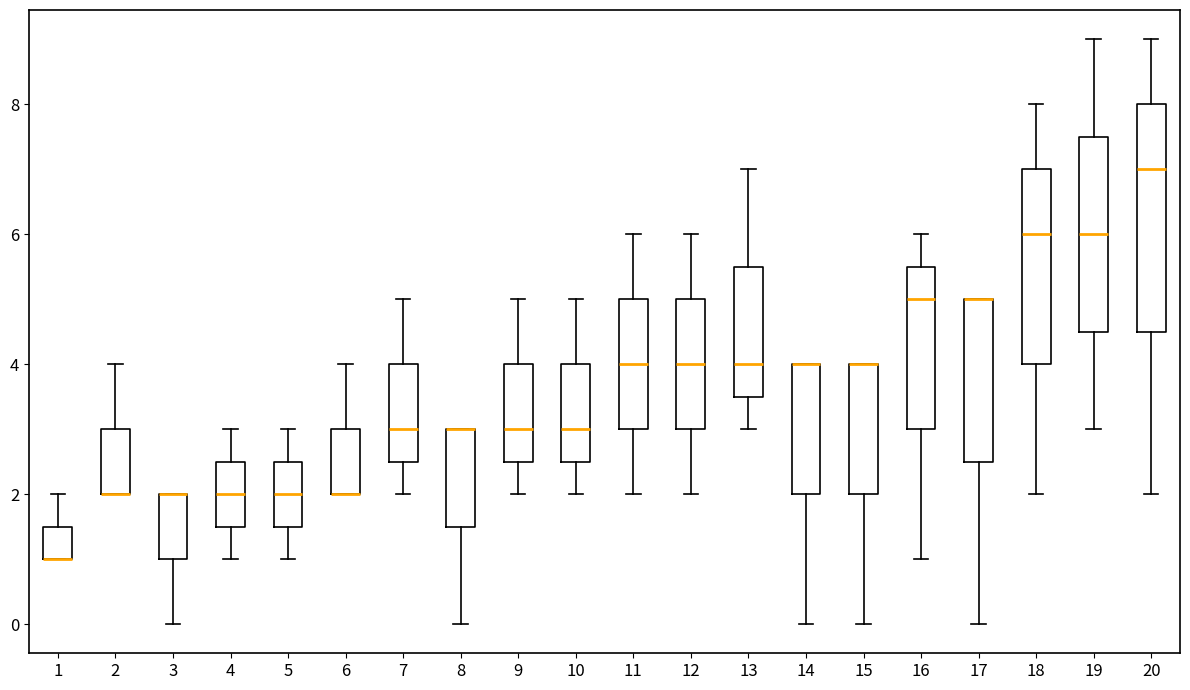

Where does the lower whisker of the box at x = 17 end on the y-axis? The values are not printed on the chart, so give them approximately, as read against the axis.

0.0